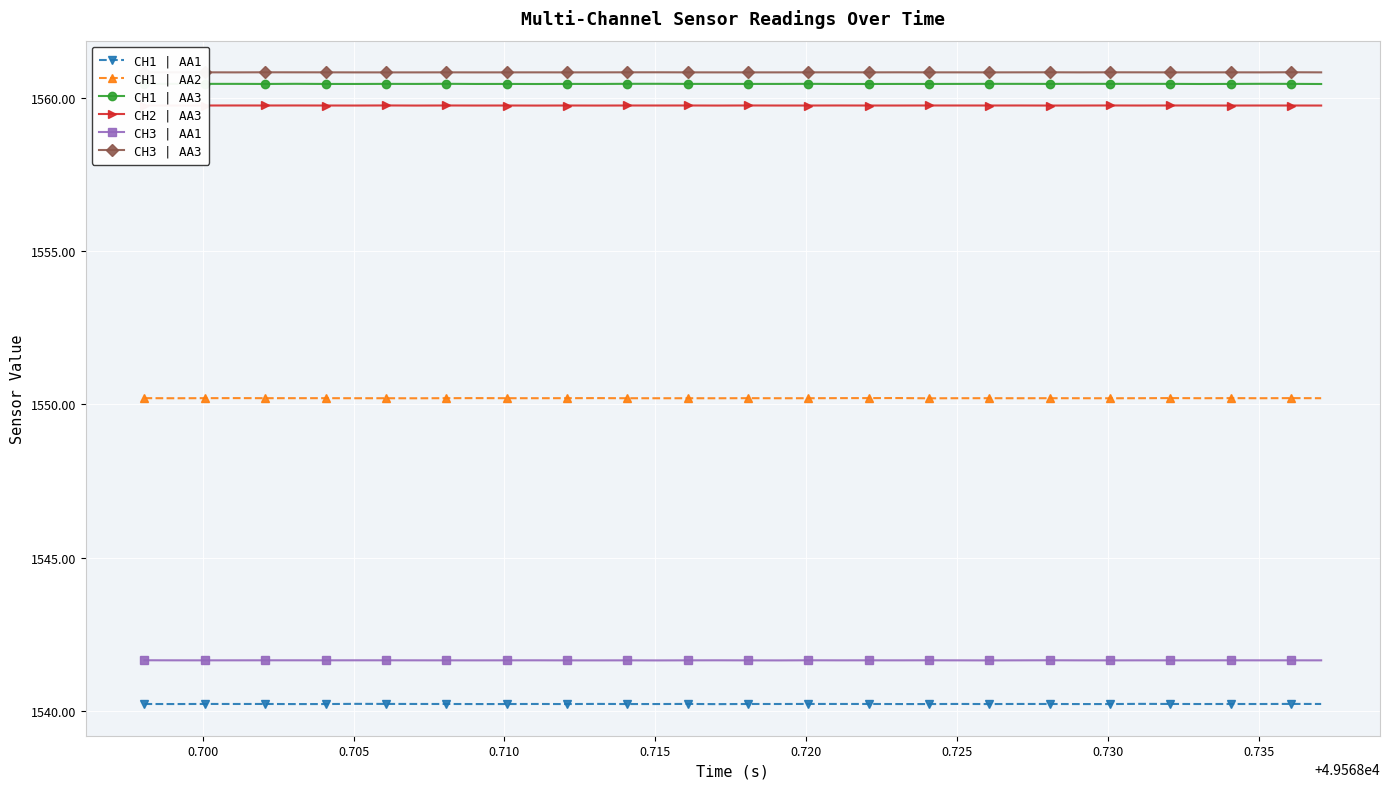

How many CH3 | AA1 values are between 1541 and 1542?

40